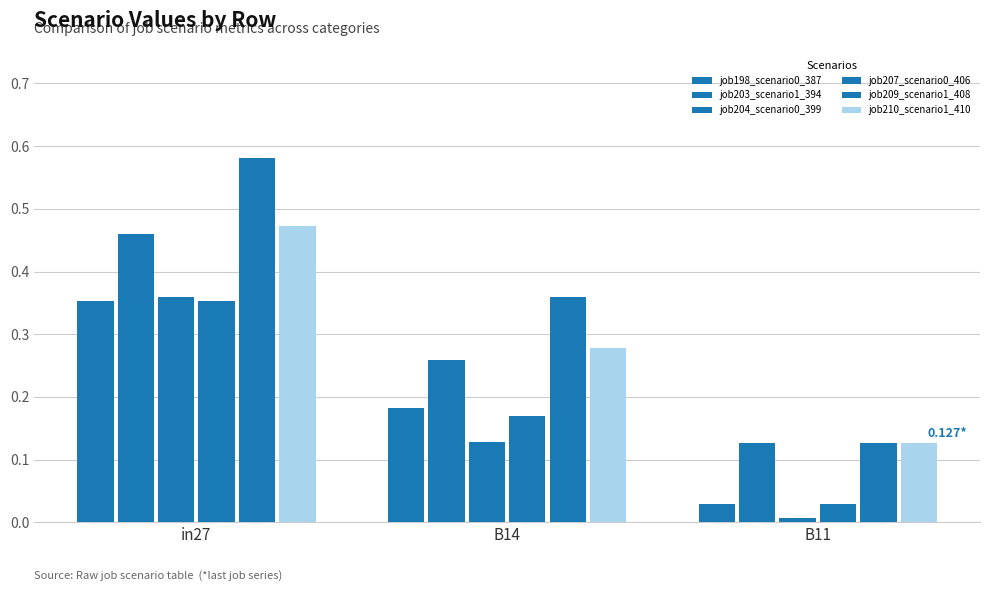

How many groups of bars are there?

3